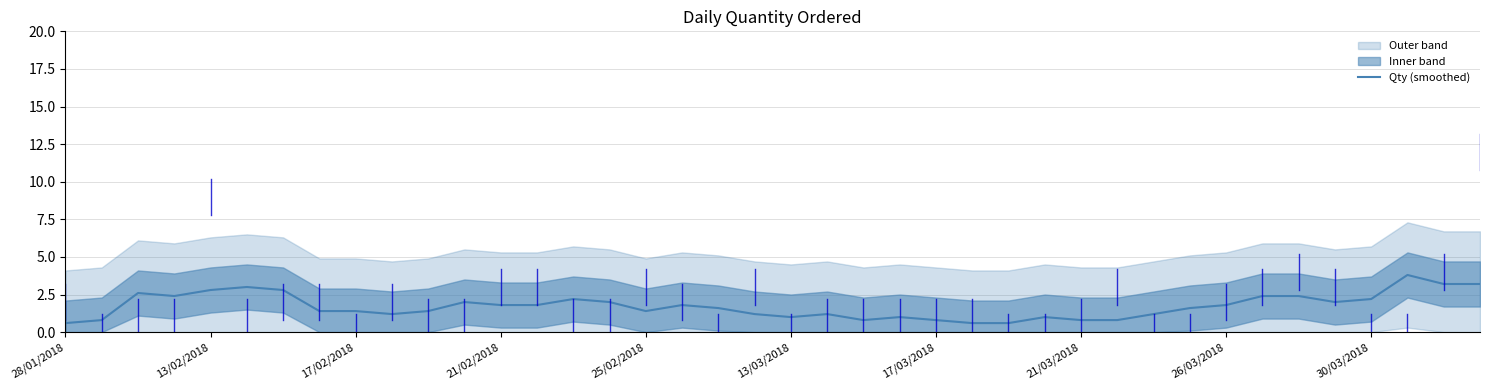

What is the highest value of the Qty (smoothed) series?

3.8